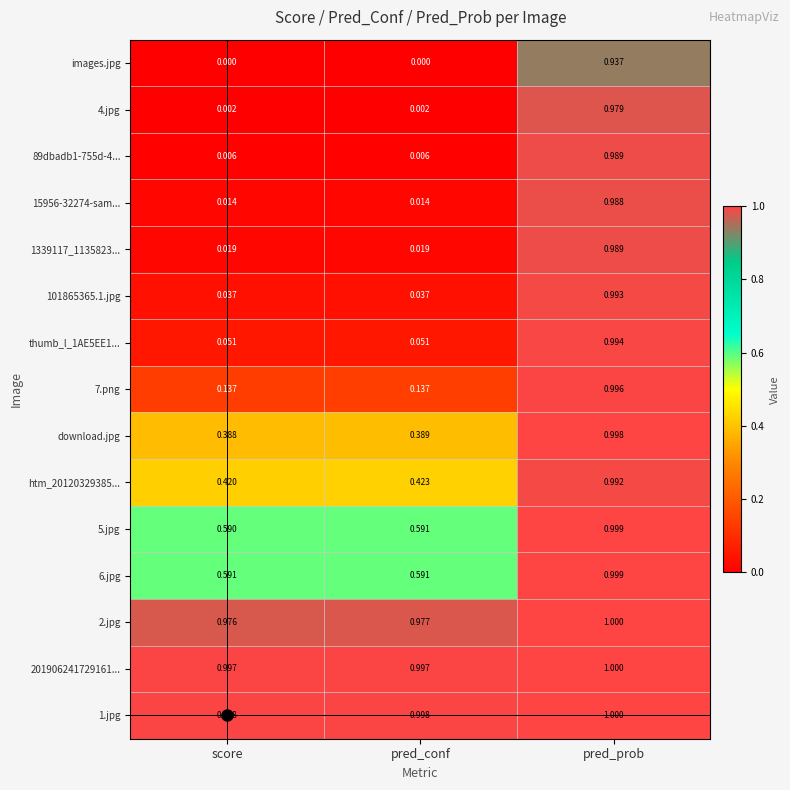

What is the spread (max minus min) of values at pred_conf?

1.0